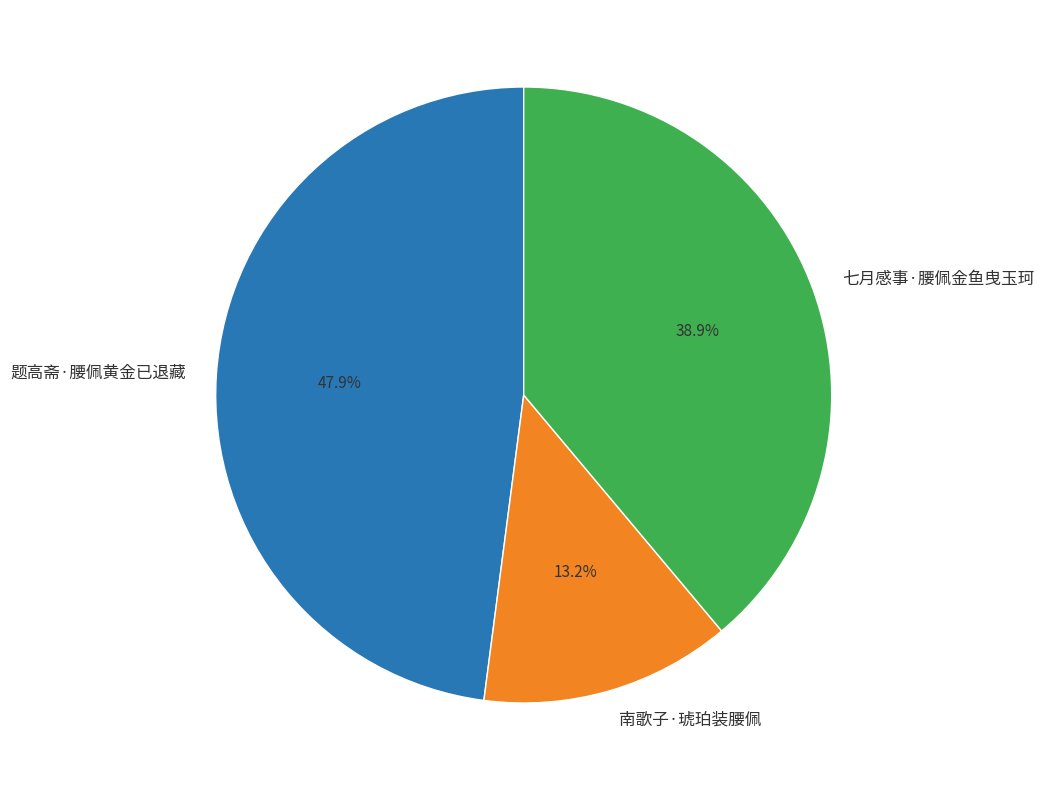

To the nearest percent, what percentage of the pie is 七月感事·腰佩金鱼曳玉珂?

39%